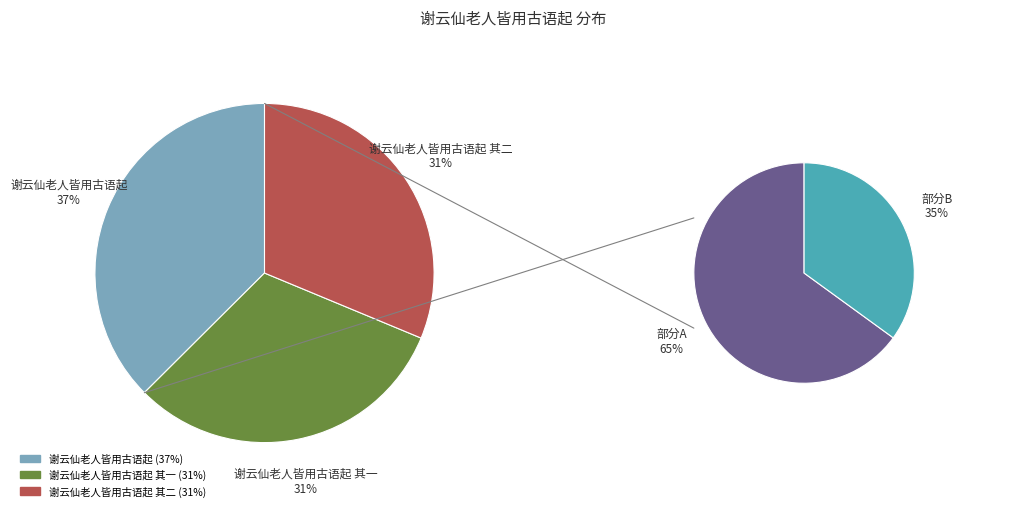

What percentage is NOT represented by 谢云仙老人皆用古语起?

62.5%